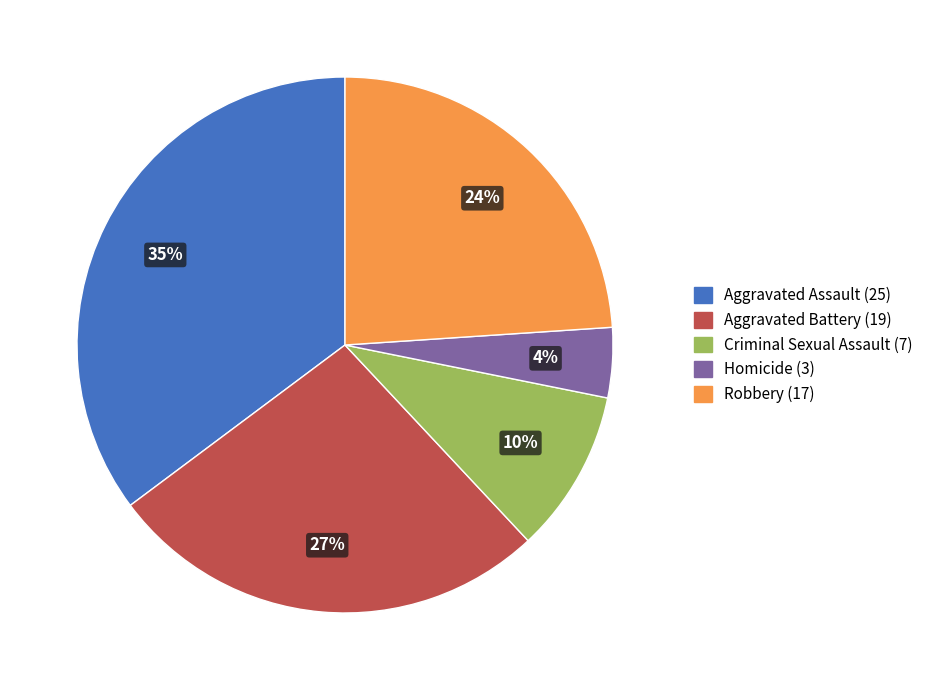

Do Aggravated Assault and Robbery together represent more than half of the pie?

Yes